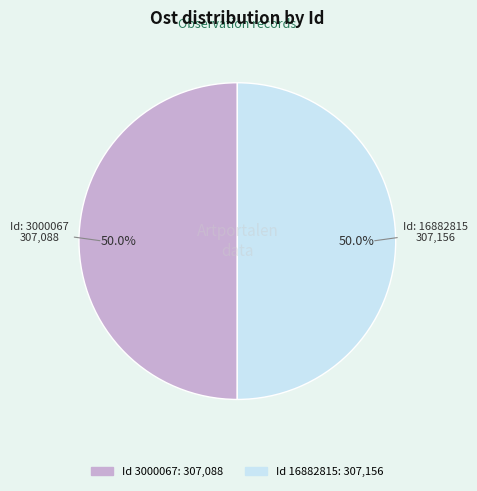

What is the majority slice?

16882815